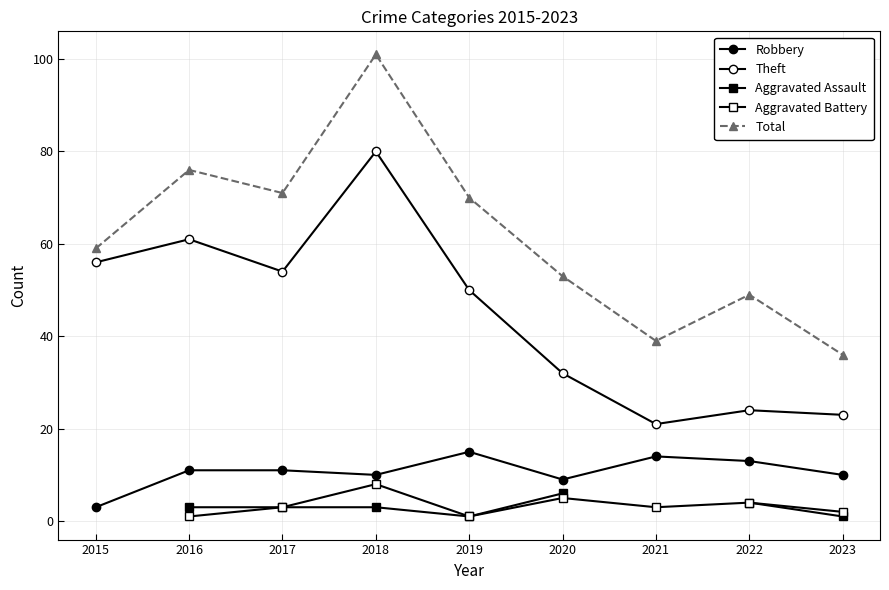

True or false: Total and Theft cross at least once.

False